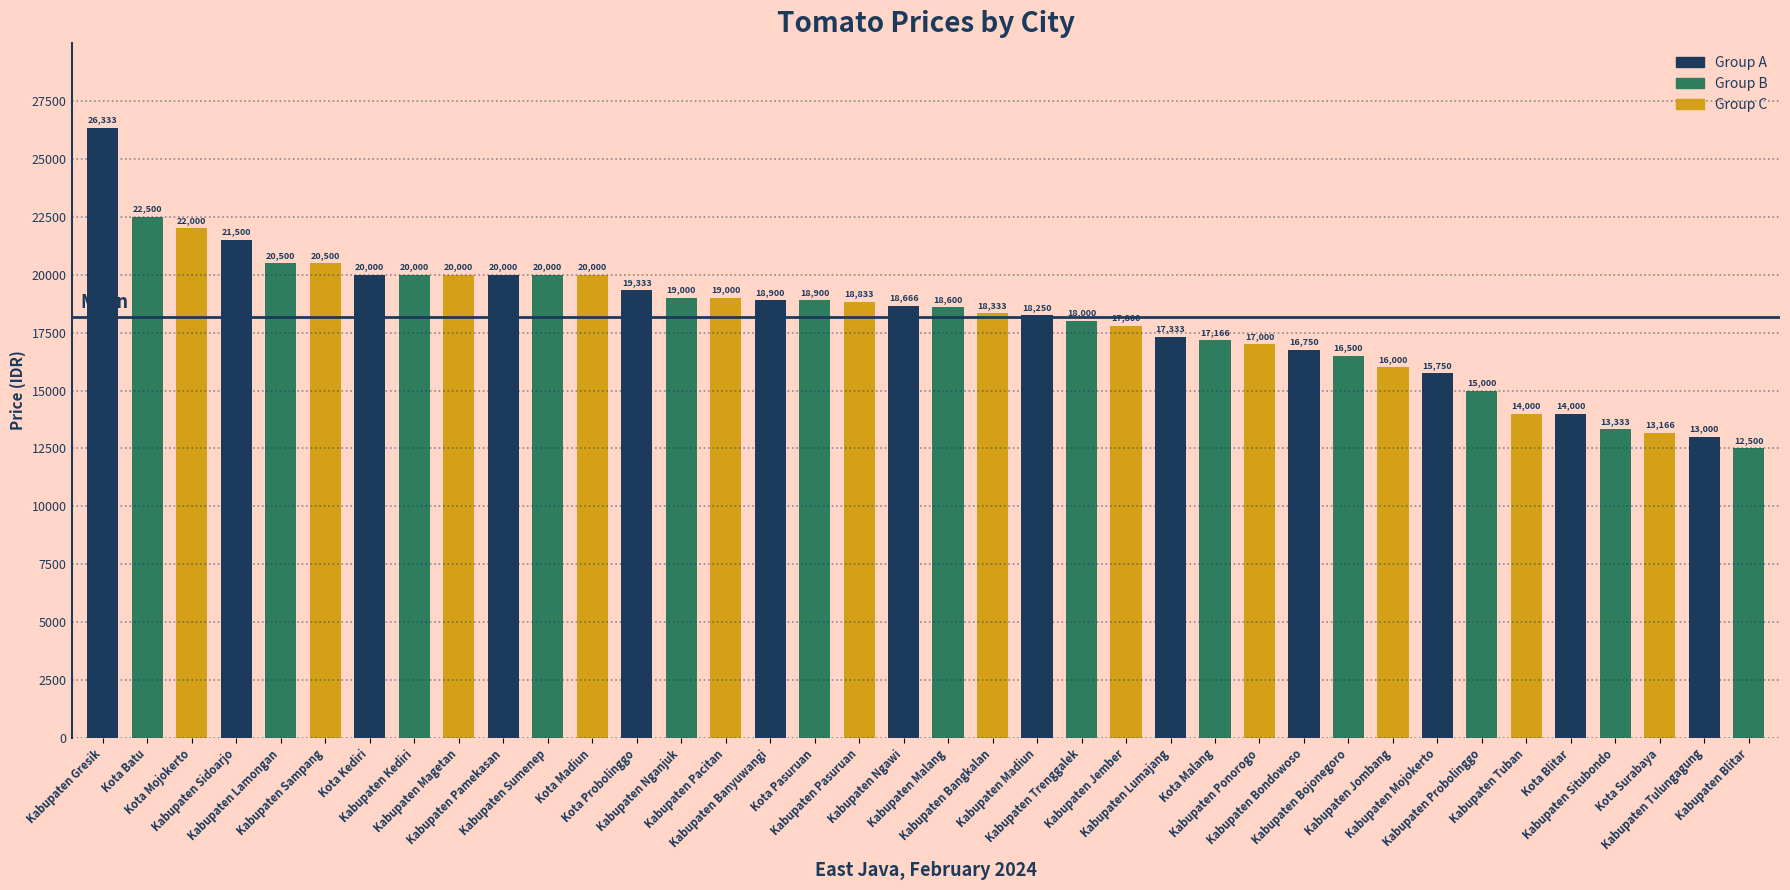

What is the difference between the values at Kabupaten Banyuwangi and Kabupaten Kediri?

1100